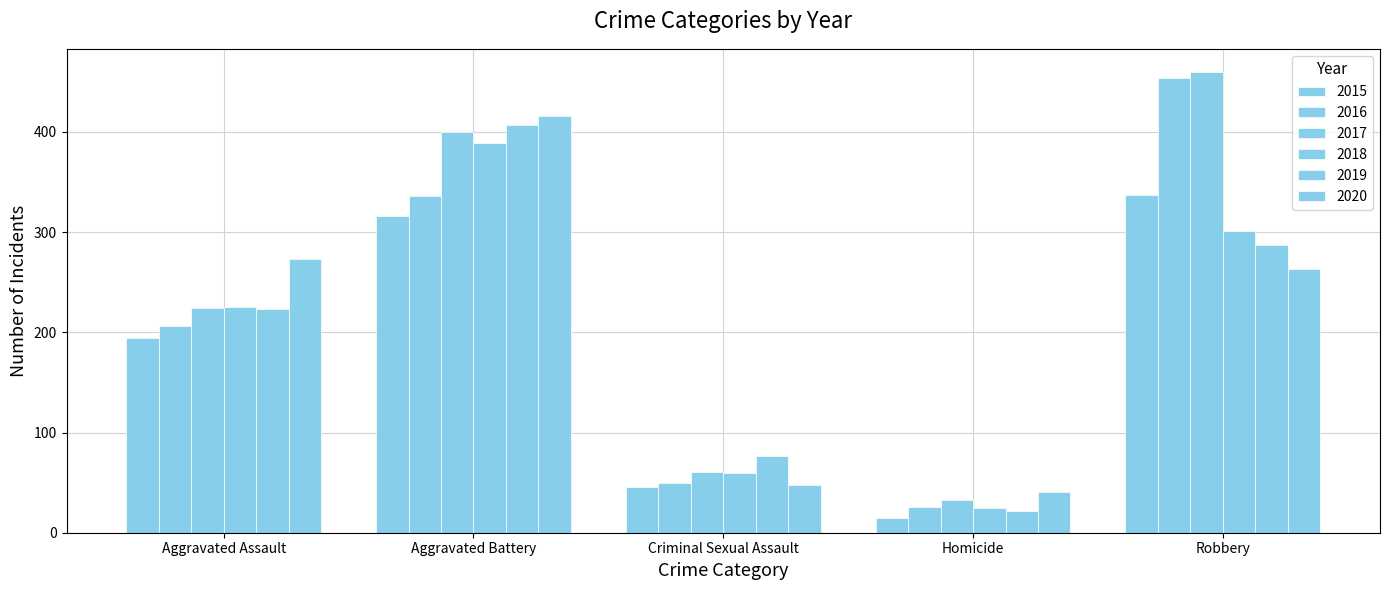

How many bars are there in total?

30